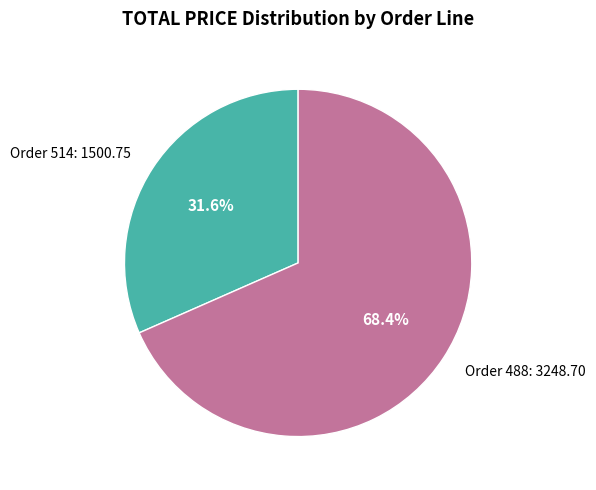

To the nearest percent, what is the difference between the largest and smallest slice percentages?

37%